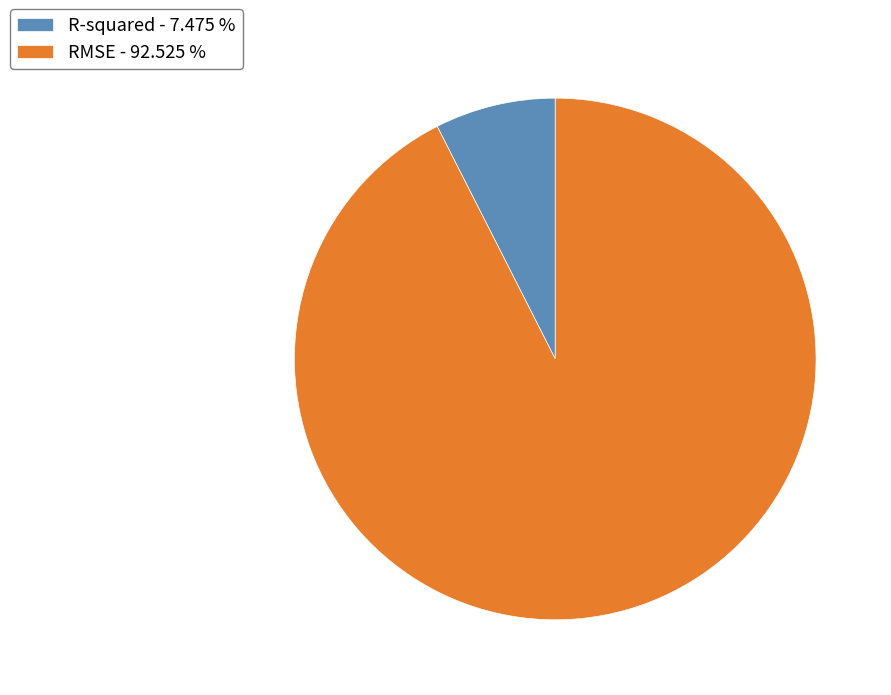

Which slice represents more than half of the pie?

RMSE